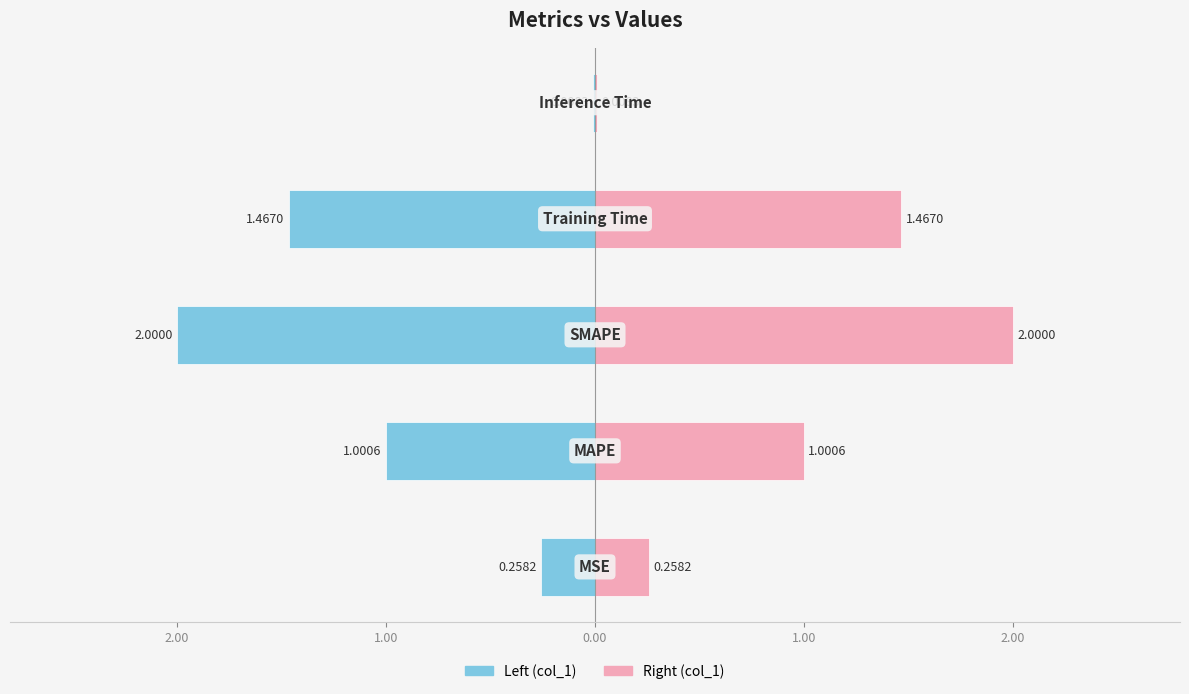

Count the number of categories in the chart.

5